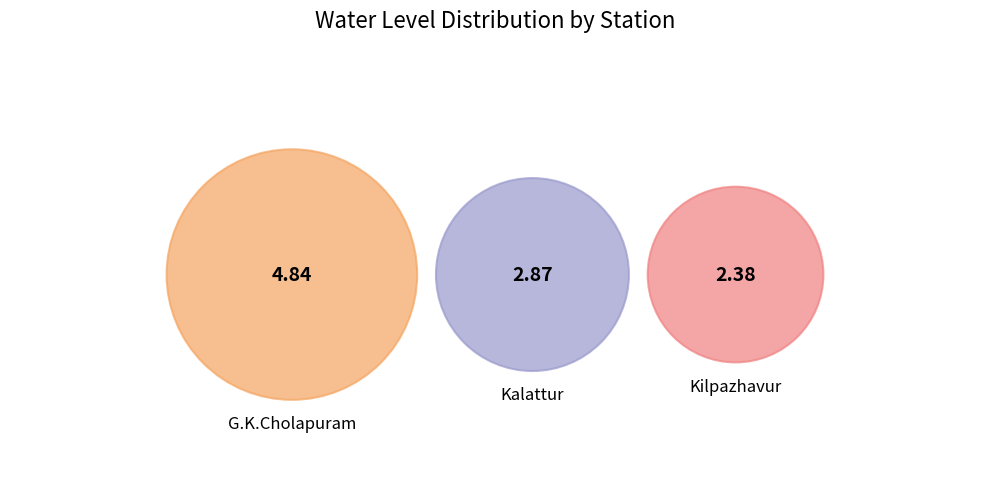

How much of the chart is everything except Kilpazhavur?

76.4%